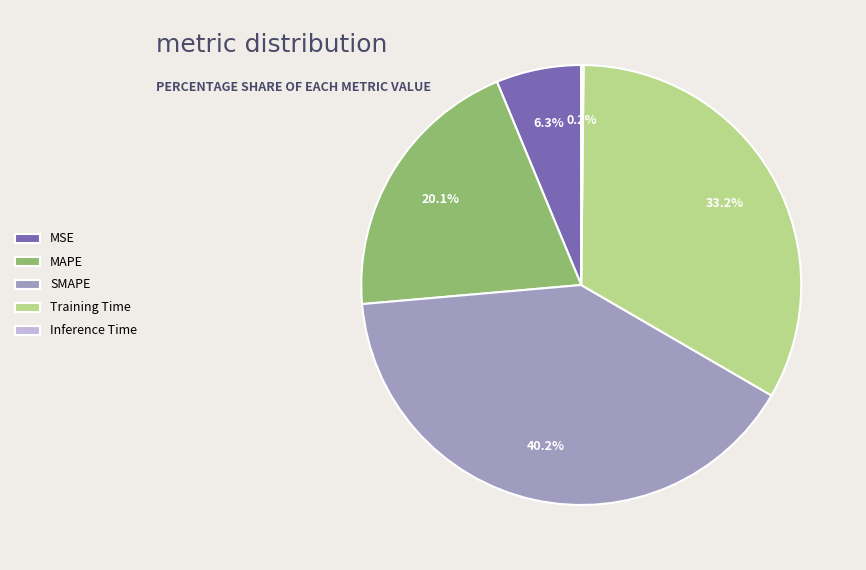

What percentage is the SMAPE slice, to the nearest percent?

40%